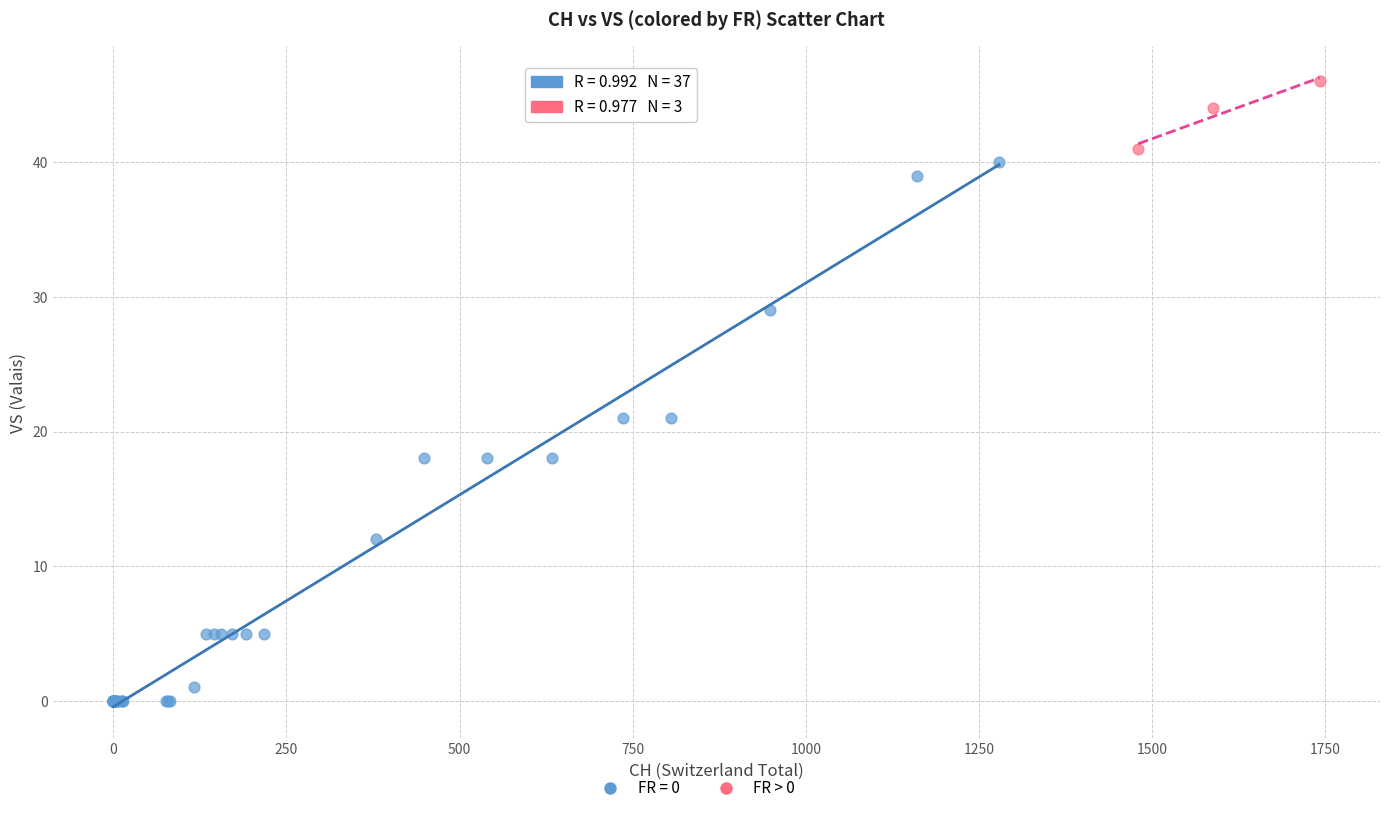

Which series reaches the maximum Y coordinate?

FR > 0